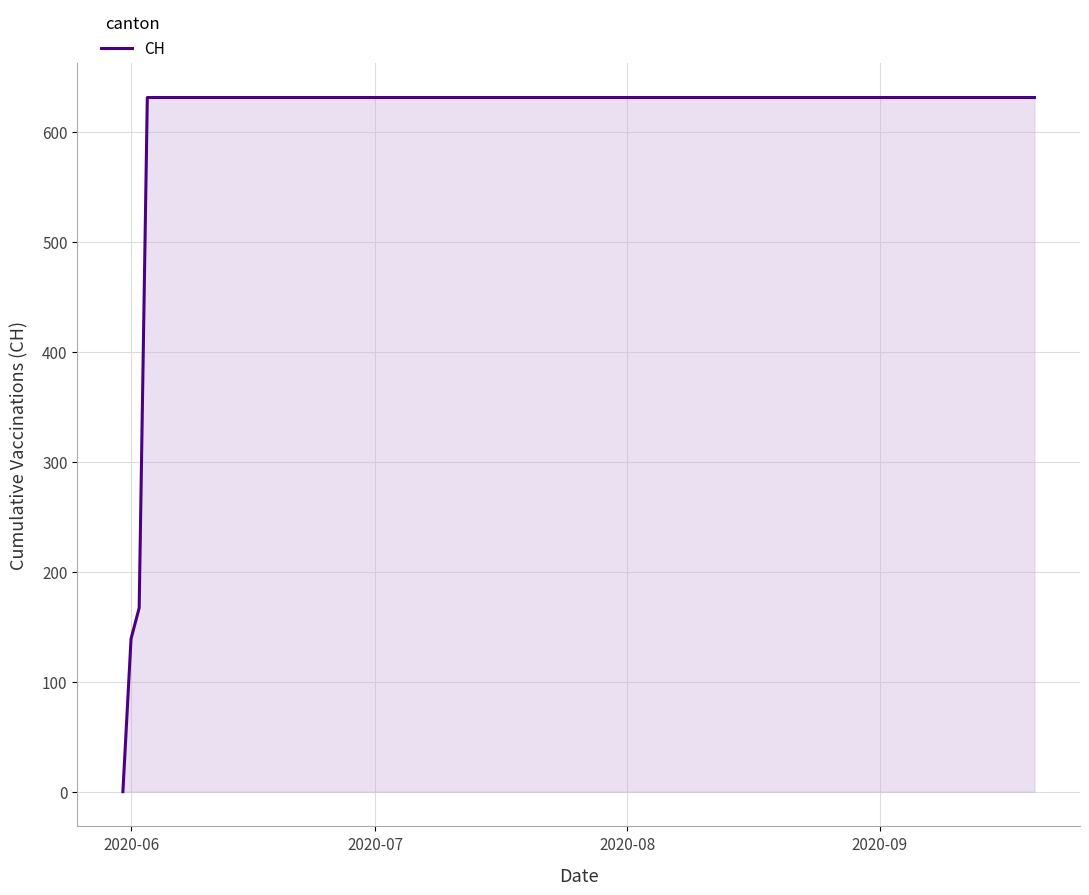

What is the difference between the maximum and minimum values?

631